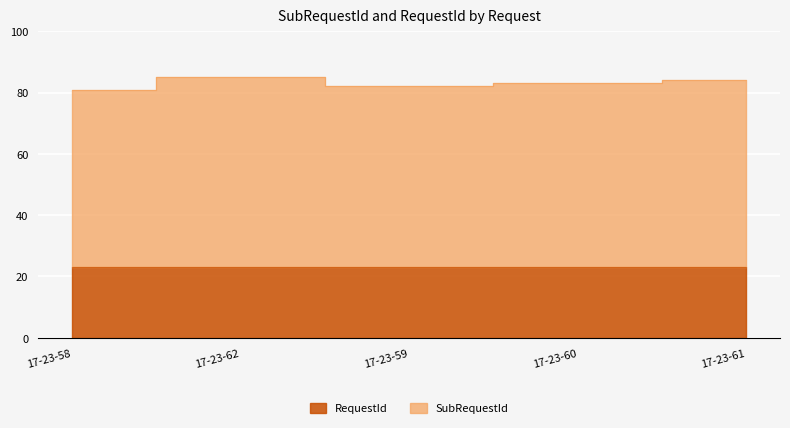

Where does the data first go above 83?

17-23-62